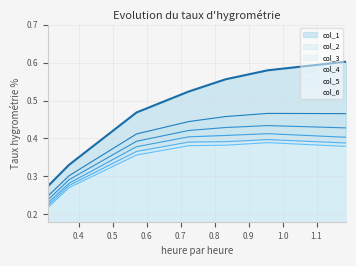

Is the value of col_2 at 0.5 greater than the value of col_3 at 0.3?

Yes